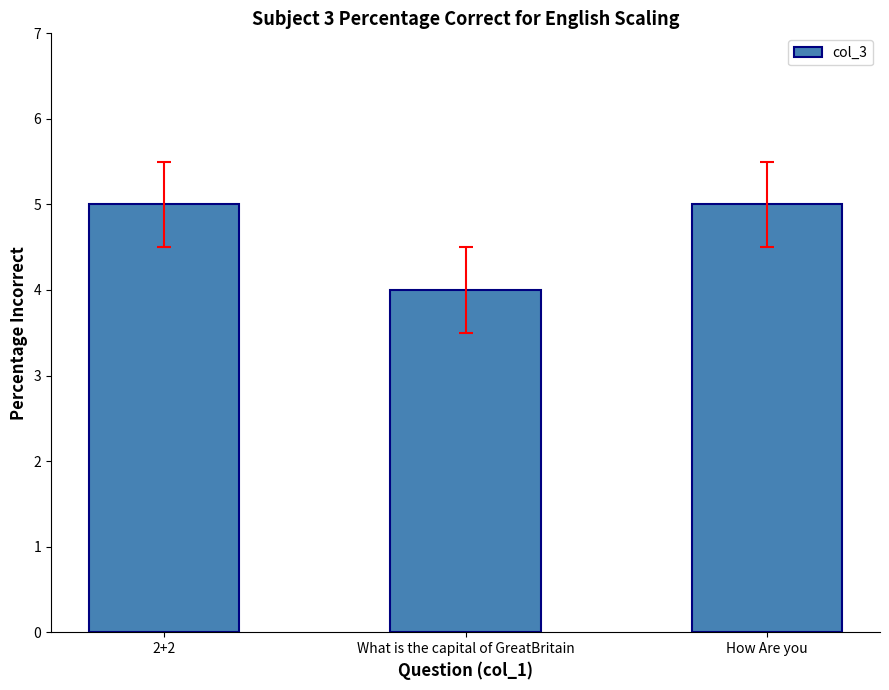

What is the smallest value displayed?

4